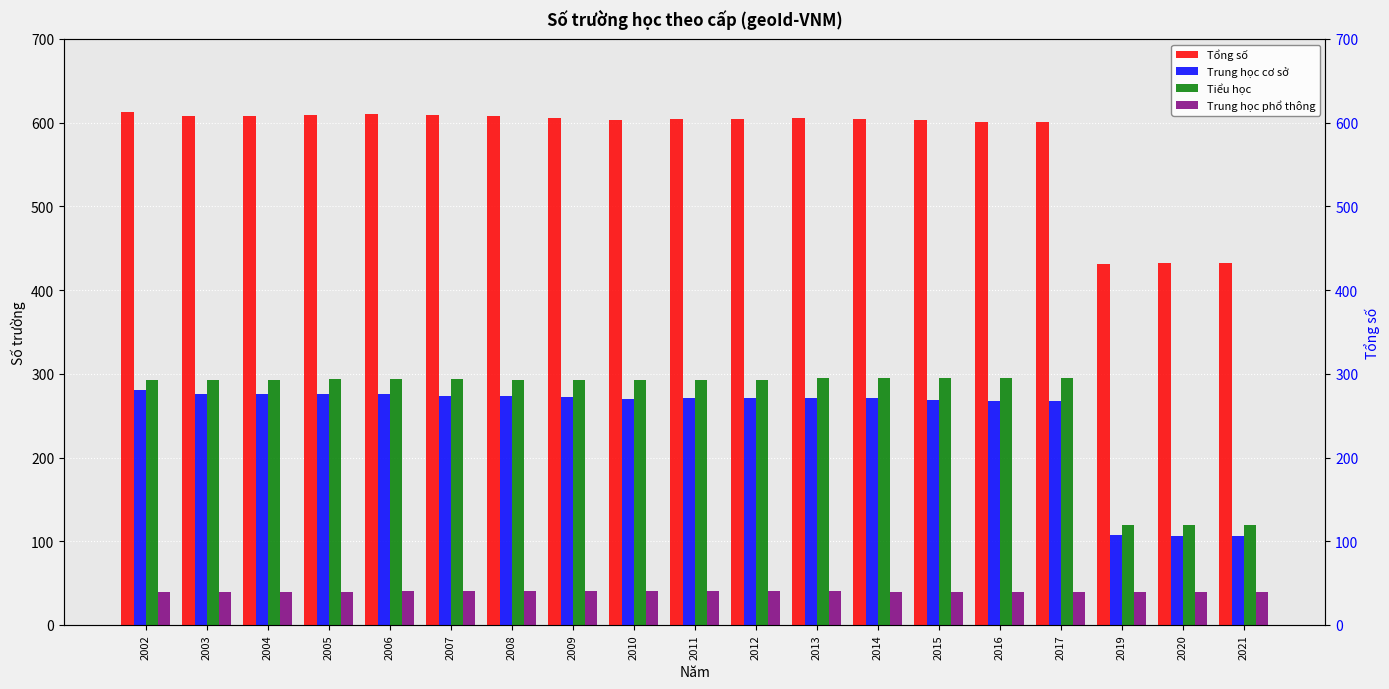

Reading left to right, list all the values displayed in this chart.

Tổng số: 2002=613	2003=608	2004=608	2005=609	2006=610	2007=609	2008=608	2009=606	2010=603	2011=604	2012=604	2013=606	2014=605	2015=603	2016=601	2017=601	2019=431	2020=432	2021=432
Trung học cơ sở: 2002=281	2003=276	2004=276	2005=276	2006=276	2007=274	2008=274	2009=272	2010=270	2011=271	2012=271	2013=271	2014=271	2015=269	2016=267	2017=267	2019=107	2020=106	2021=106
Tiểu học: 2002=293	2003=293	2004=293	2005=294	2006=294	2007=294	2008=293	2009=293	2010=293	2011=293	2012=293	2013=295	2014=295	2015=295	2016=295	2017=295	2019=119	2020=120	2021=120
Trung học phổ thông: 2002=39	2003=39	2004=39	2005=39	2006=40	2007=41	2008=41	2009=41	2010=40	2011=40	2012=40	2013=40	2014=39	2015=39	2016=39	2017=39	2019=39	2020=39	2021=39